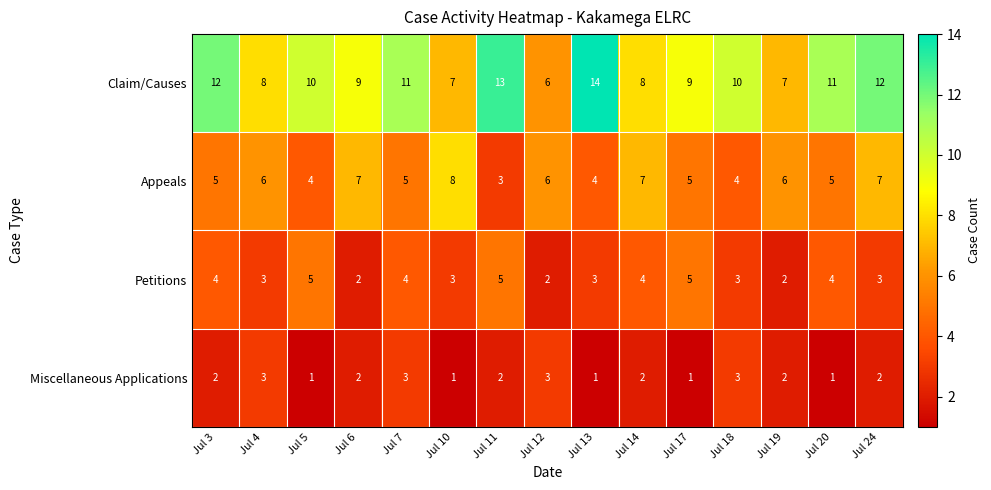

Which series has the largest total across all categories?

Claim/Causes